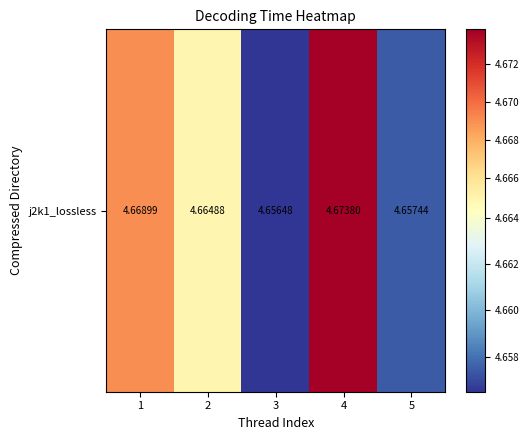

Count the values in the range 4 to 5.

5